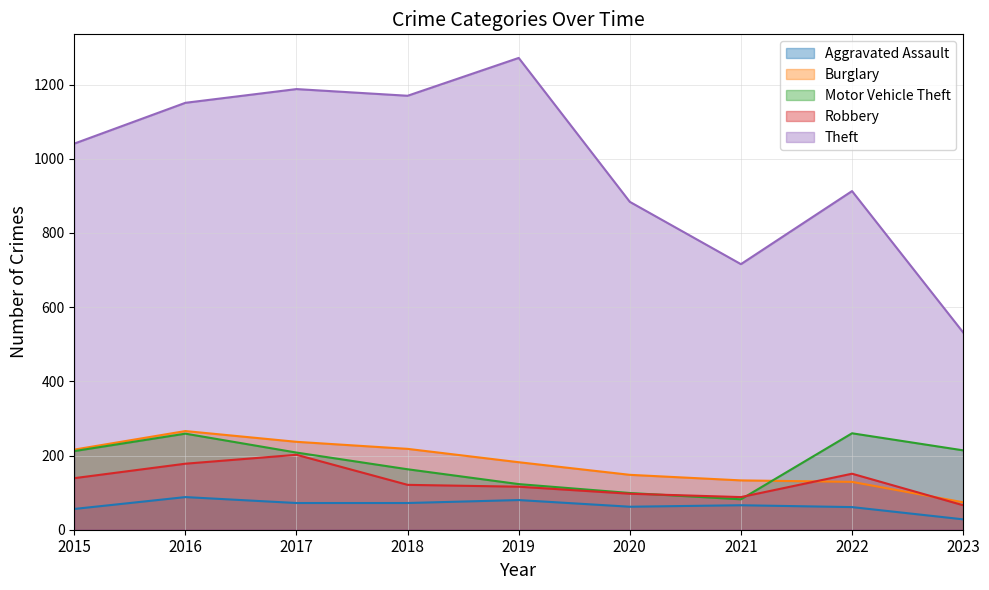

Rank the series at 2020 from lowest to highest value.

Aggravated Assault, Robbery, Motor Vehicle Theft, Burglary, Theft